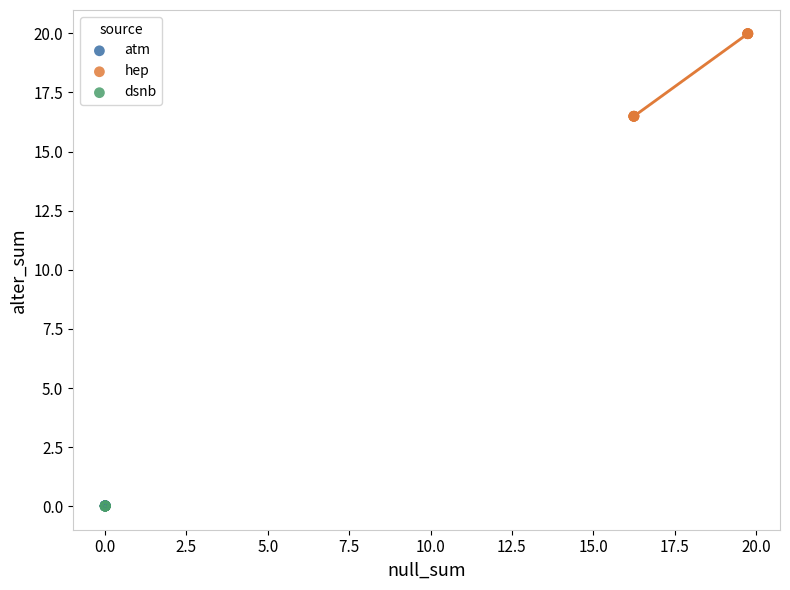

Which series reaches the maximum Y coordinate?

hep